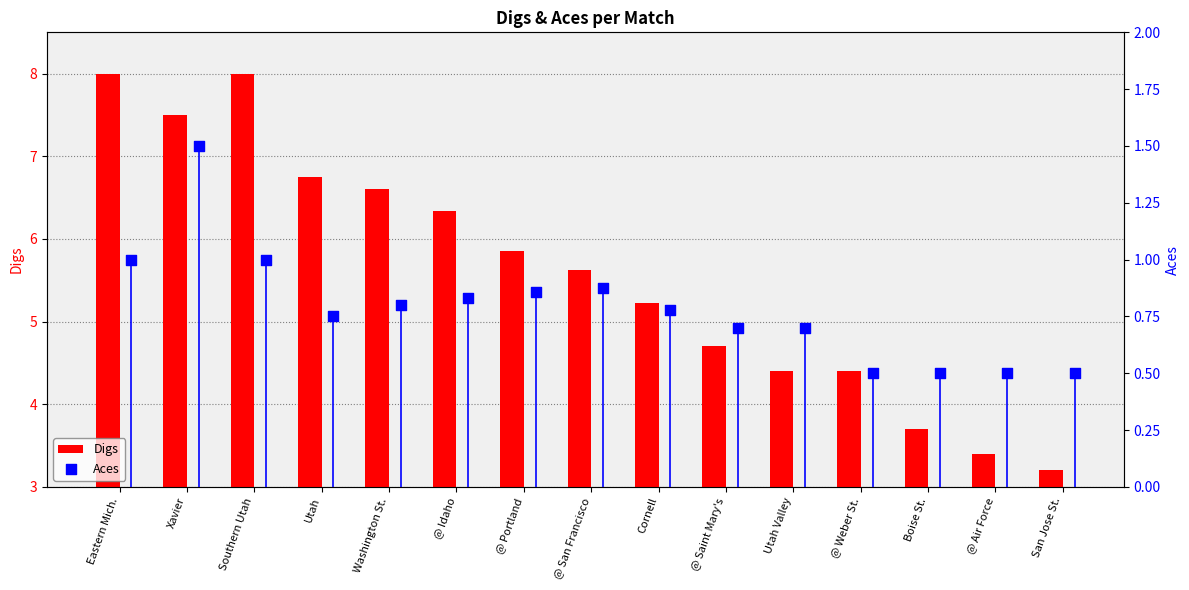

What value does the Digs series have at @ Idaho?

6.3